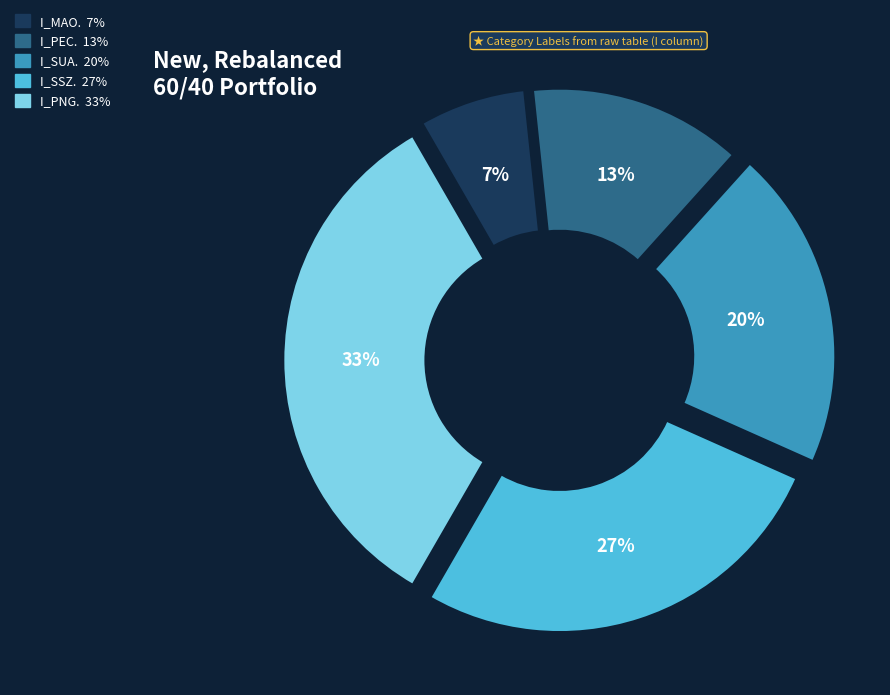

Which category has the biggest portion of the pie?

I_PNG.